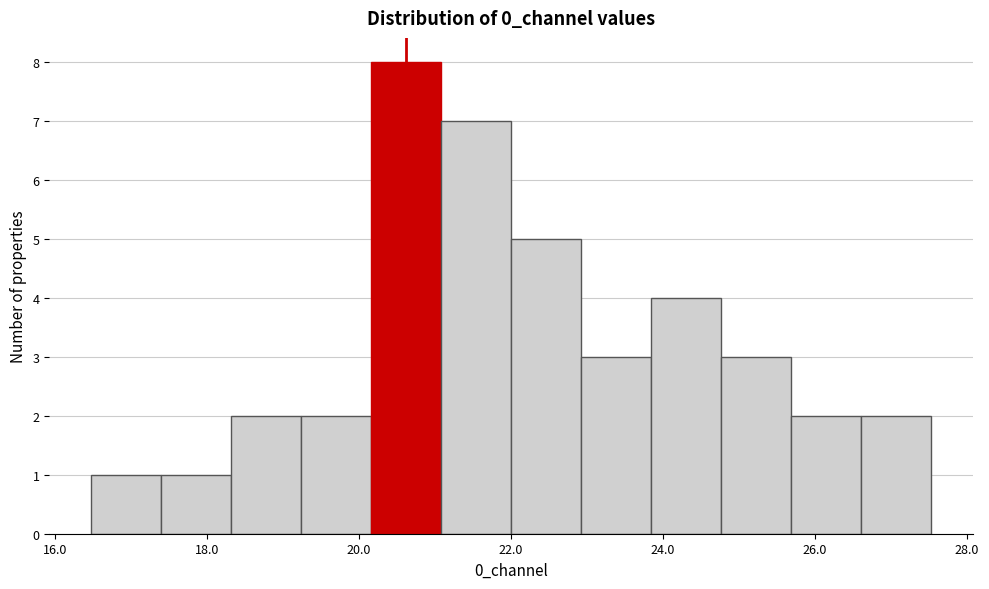

Reading left to right, transcribe this chart: for each bar, give the range it covers on the x-axis and its height. Neither the bar edges nor the heights are printed on the chart, so give them approximately, as read against the axes.

16.4 to 17.4: 1
17.4 to 18.4: 1
18.4 to 19.2: 2
19.2 to 20.2: 2
20.2 to 21.0: 8
21.0 to 22.0: 7
22.0 to 23.0: 5
23.0 to 23.8: 3
23.8 to 24.8: 4
24.8 to 25.6: 3
25.6 to 26.6: 2
26.6 to 27.6: 2